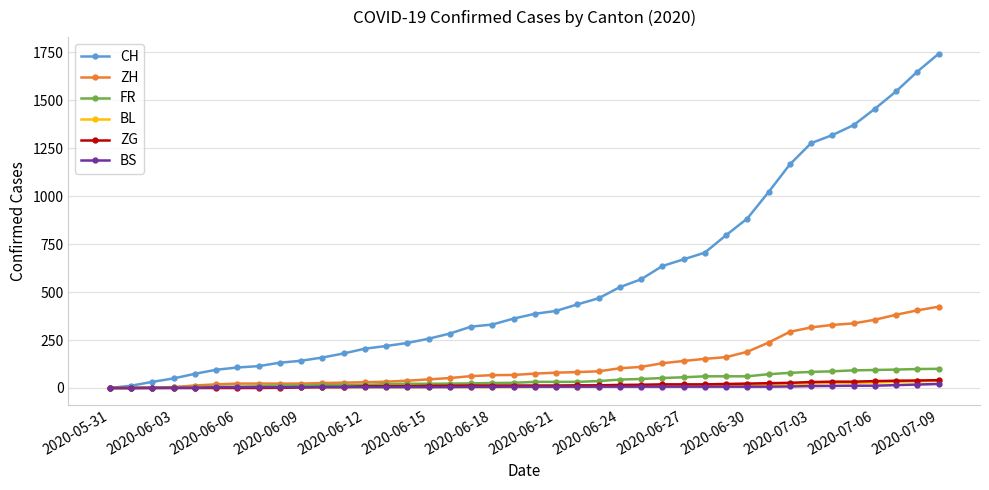

Which series has the largest total across all categories?

CH